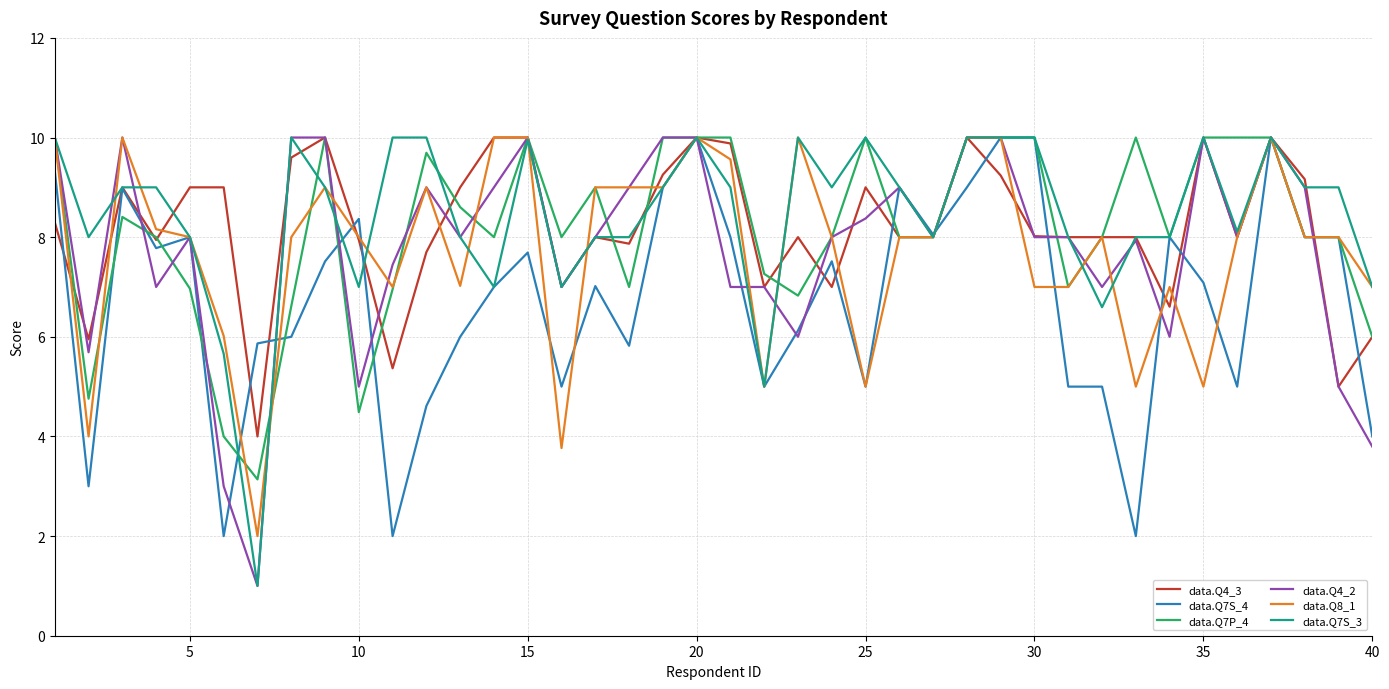

What is the maximum value for data.Q7S_4?

10.0